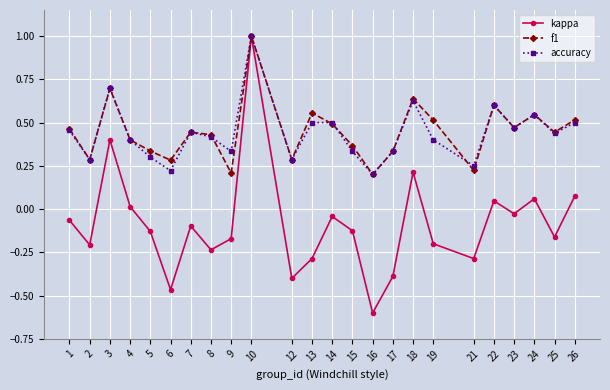

Which series has the widest spread of values?

kappa